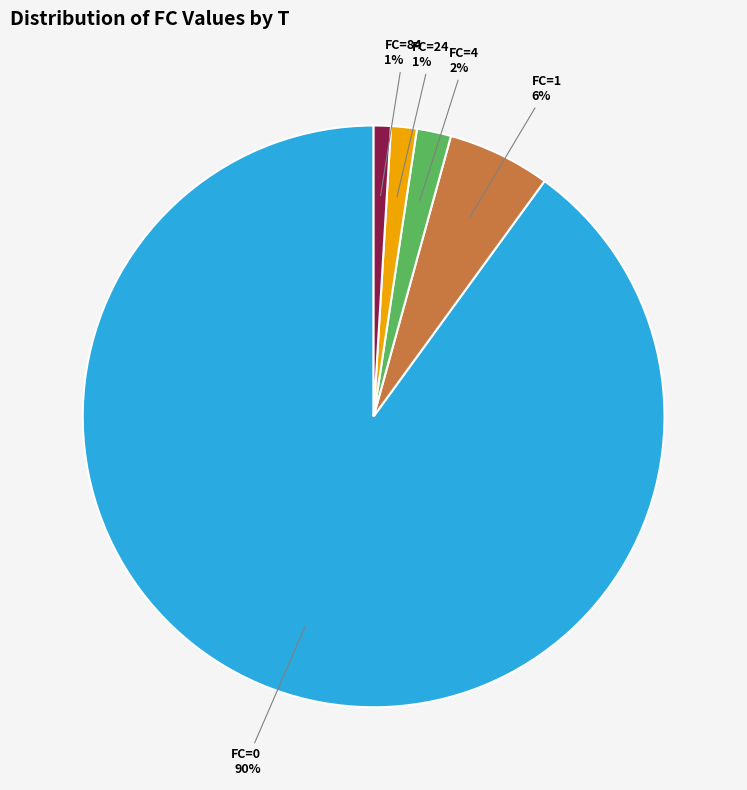

Is there any slice that represents more than half of the pie?

Yes